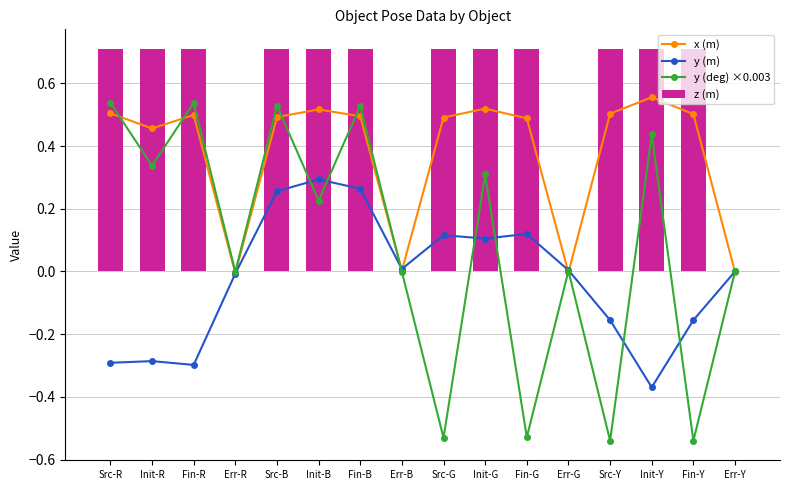

List the labels in order of x (m) value, largest first.

Init-Y, Init-G, Init-B, Src-R, Src-Y, Fin-Y, Fin-R, Fin-B, Src-B, Src-G, Fin-G, Init-R, Err-B, Err-Y, Err-G, Err-R